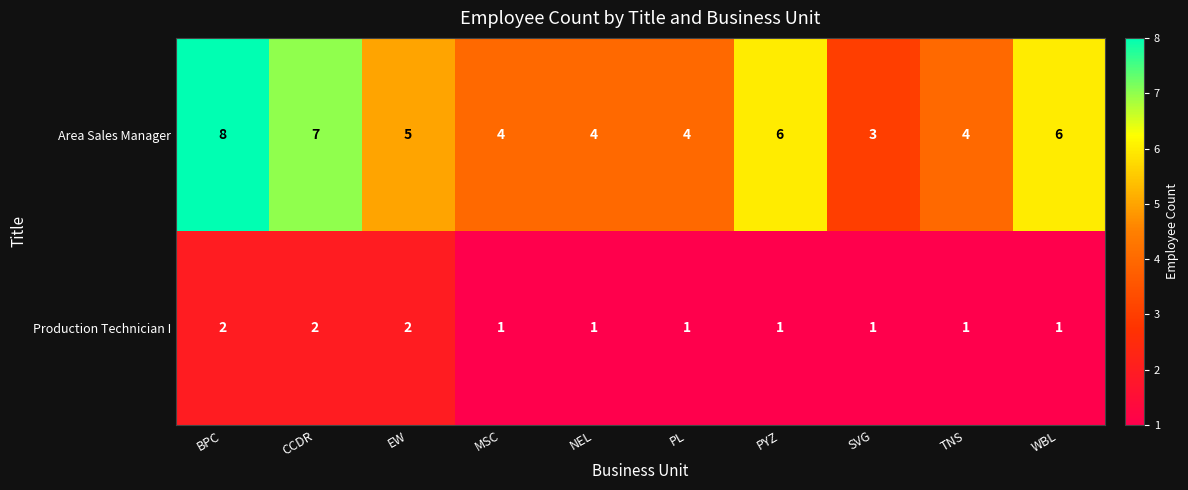

Which series has the widest spread of values?

Area Sales Manager